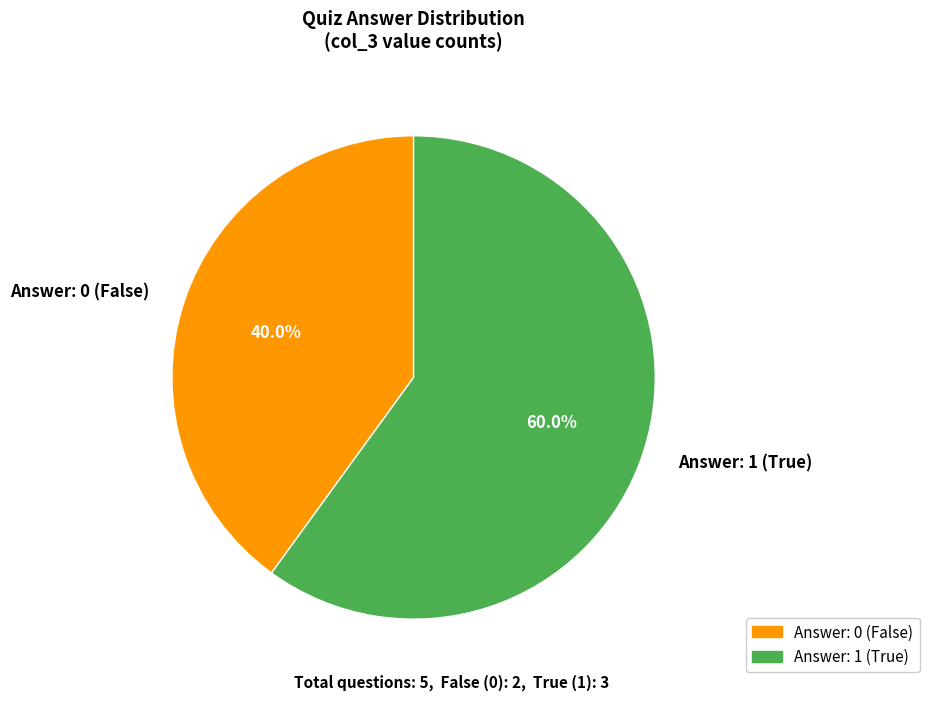

What is the total percentage of Answer: 1 (True) and Answer: 0 (False)?

100.0%